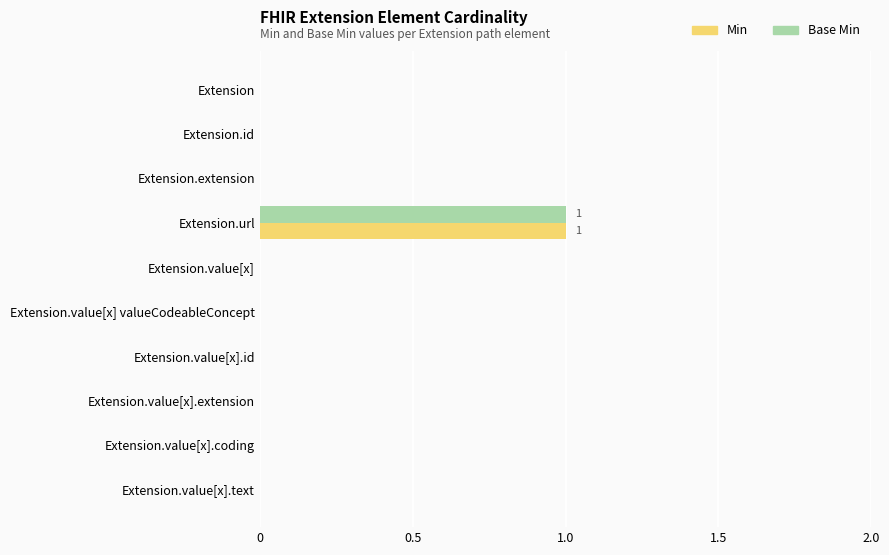

Which label corresponds to the largest value in the chart?

Extension.url